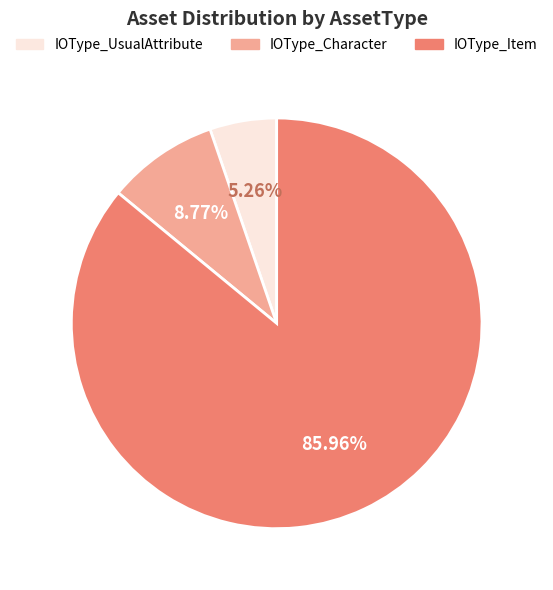

To the nearest percent, what is the difference between the IOType_Character and IOType_Item slice percentages?

77%